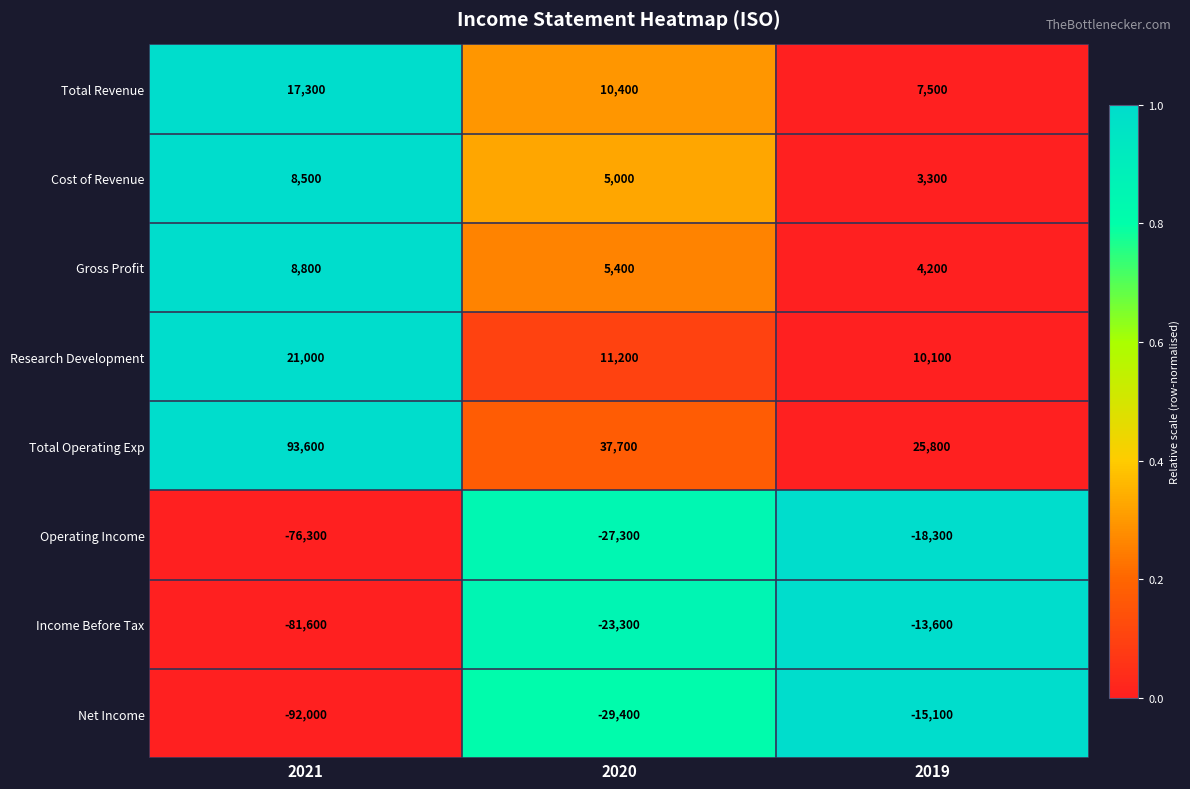

Reading right to left, what are all the values shown in this chart?

Total Revenue: 7500	10400	17300
Cost of Revenue: 3300	5000	8500
Gross Profit: 4200	5400	8800
Research Development: 10100	11200	21000
Total Operating Exp: 25800	37700	93600
Operating Income: -18300	-27300	-76300
Income Before Tax: -13600	-23300	-81600
Net Income: -15100	-29400	-92000